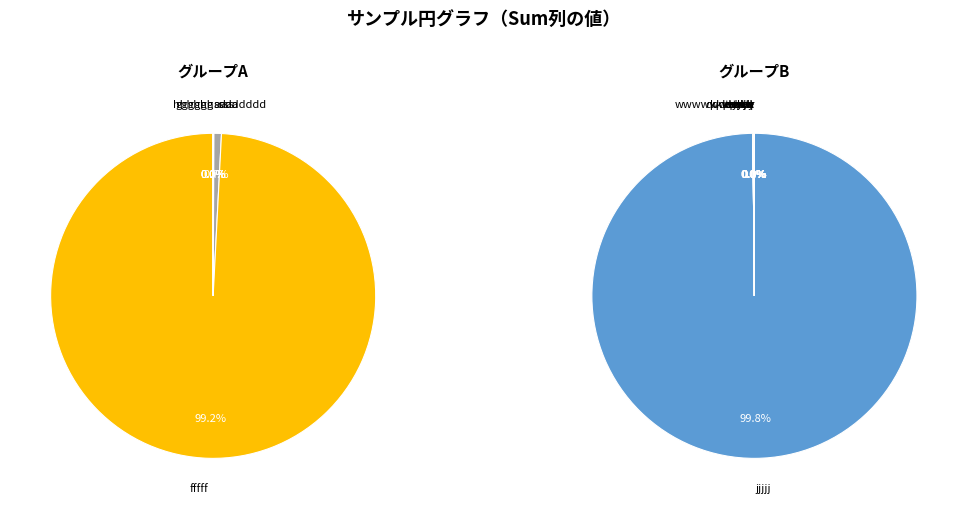

Is it true that gggggg is 1% of the pie?

False